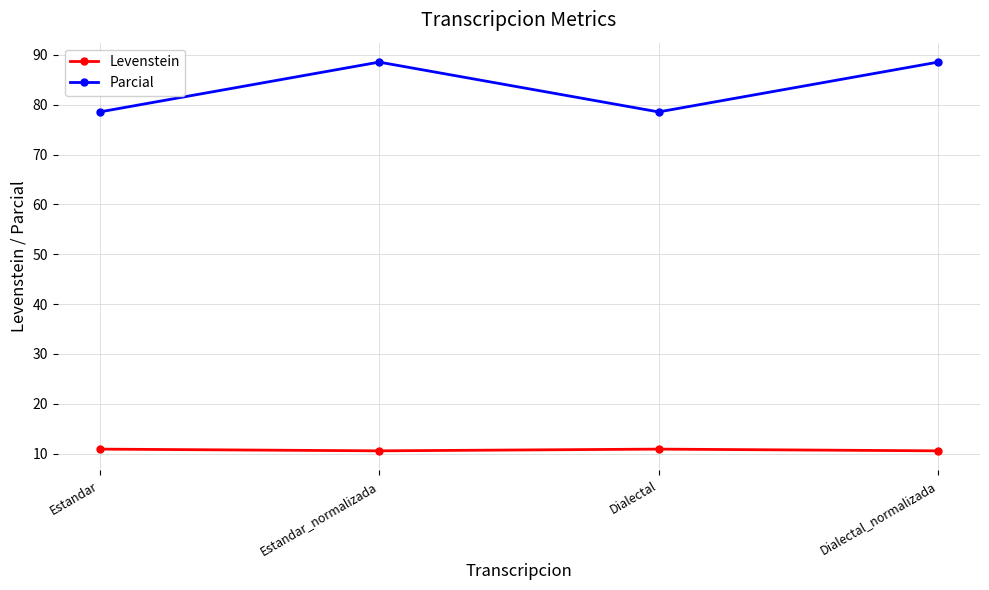

What is the spread (max minus min) of values at Estandar_normalizada?

78.0